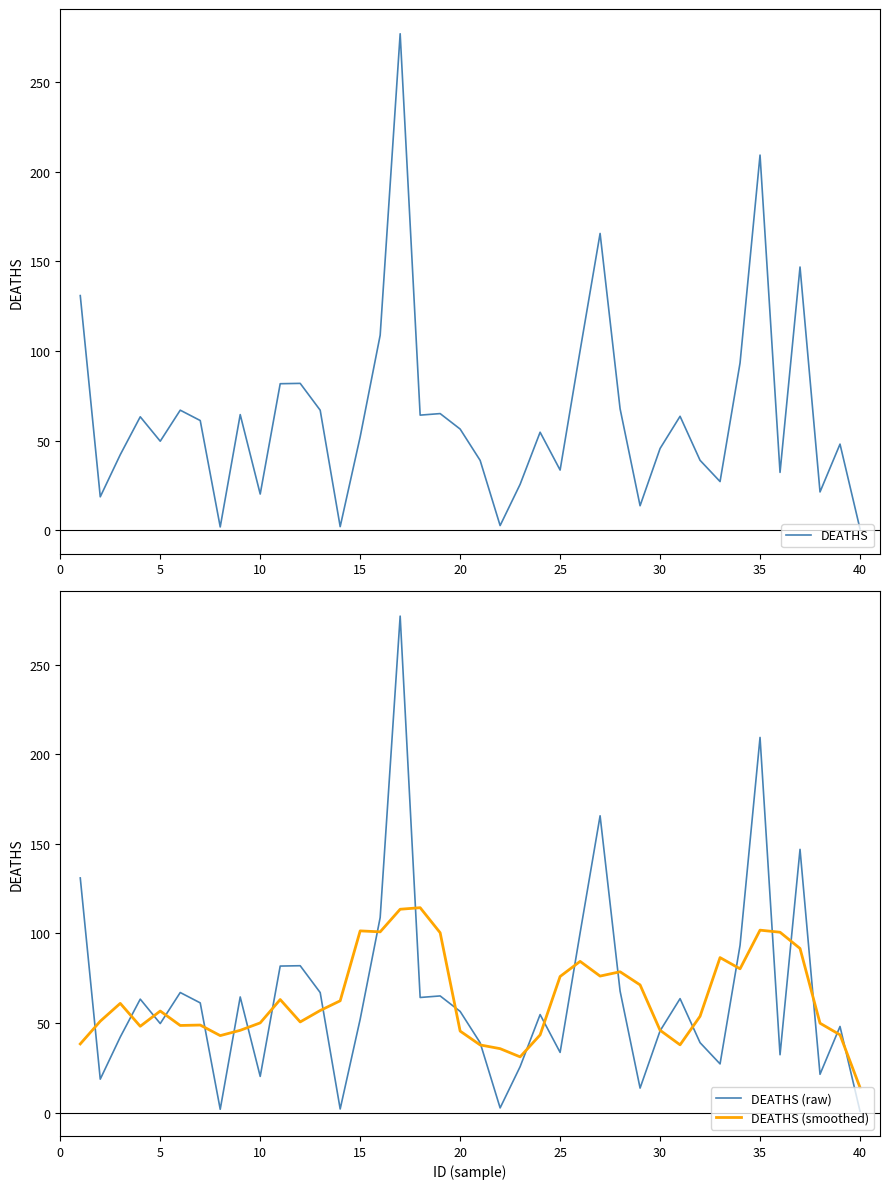

What is the sum of all DEATHS (raw) values?

2608.2